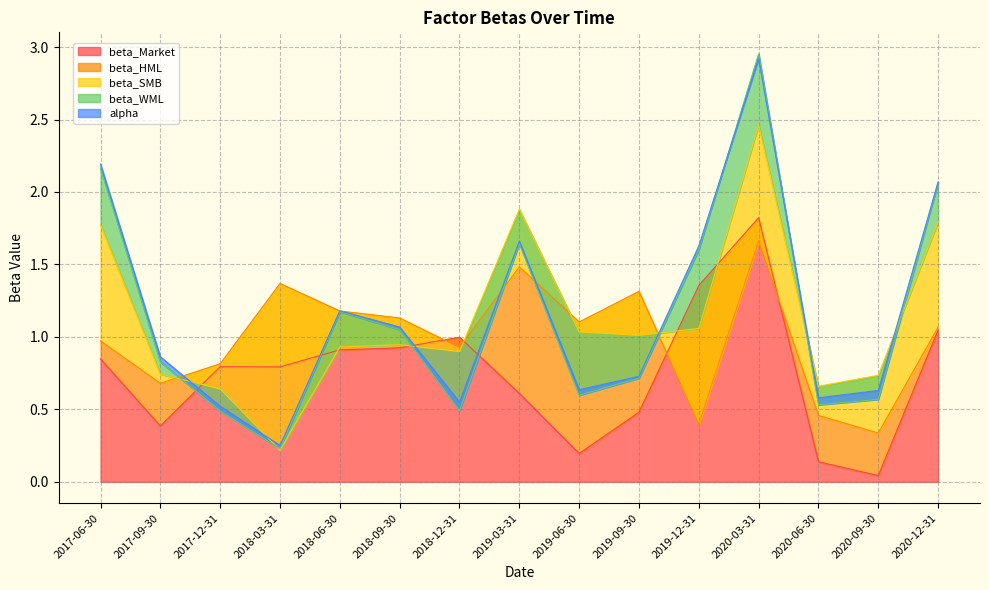

At which label does beta_Market reach its peak?

2020-03-31